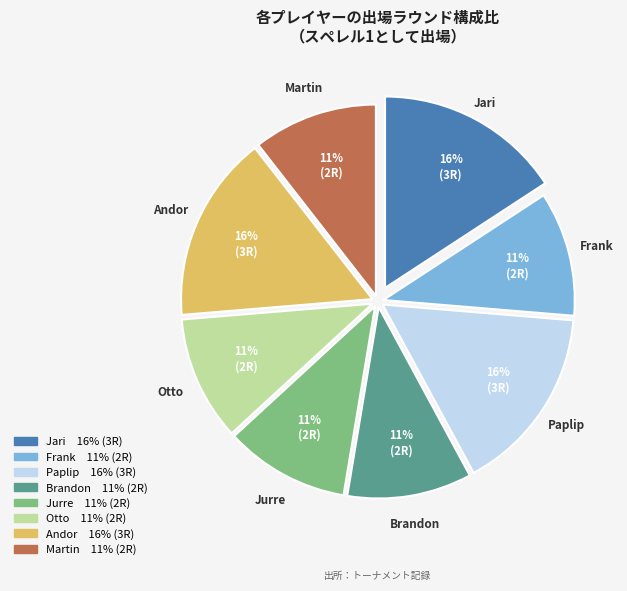

True or false: Jari accounts for 23% of the total.

False